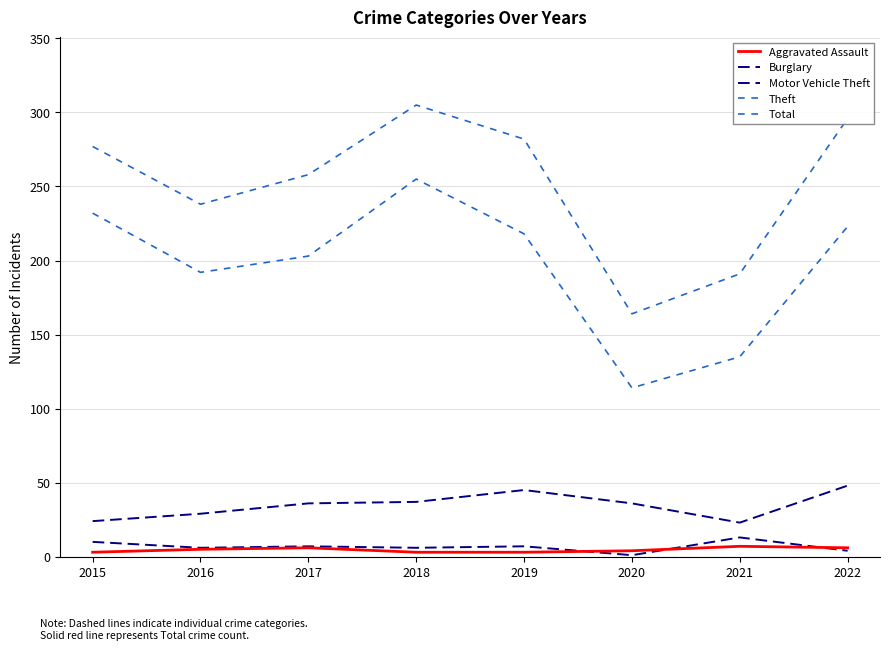

Does the chart have visible grid lines?

Yes